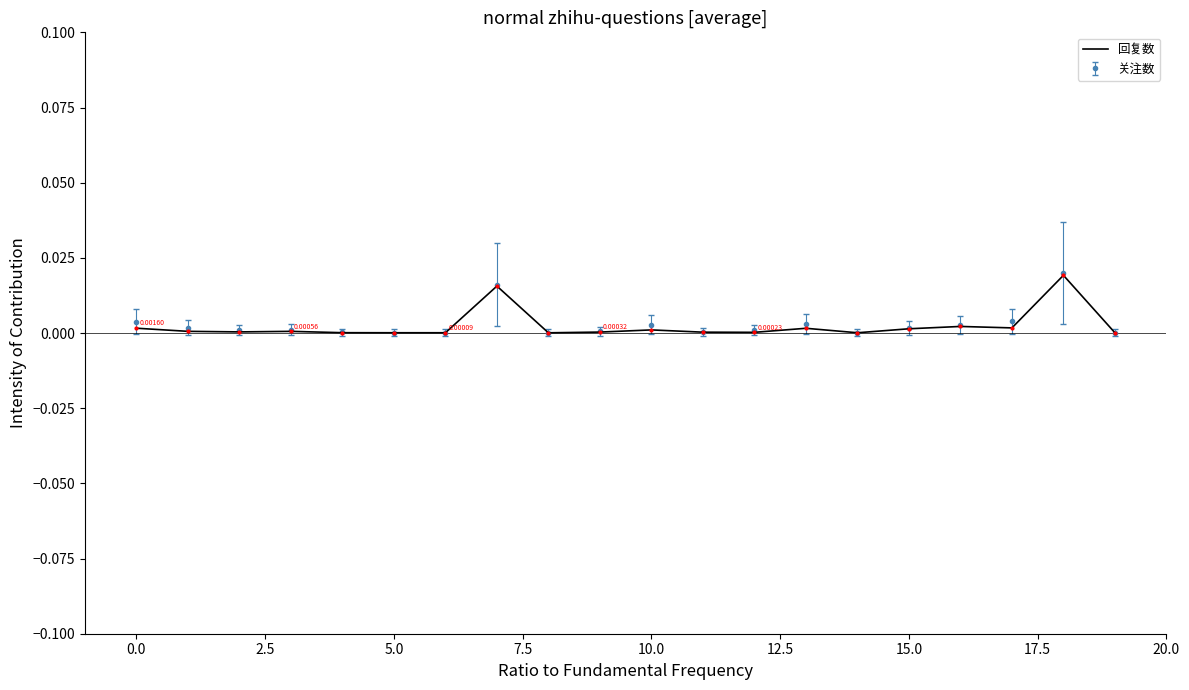

Which series has the widest spread of values?

关注数